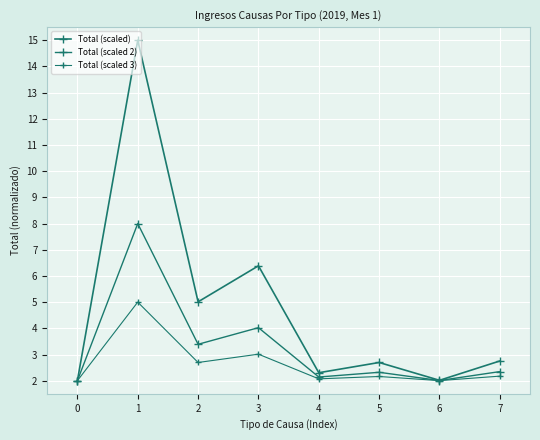

Which series changed the most between 0 and 2?

Total (scaled)